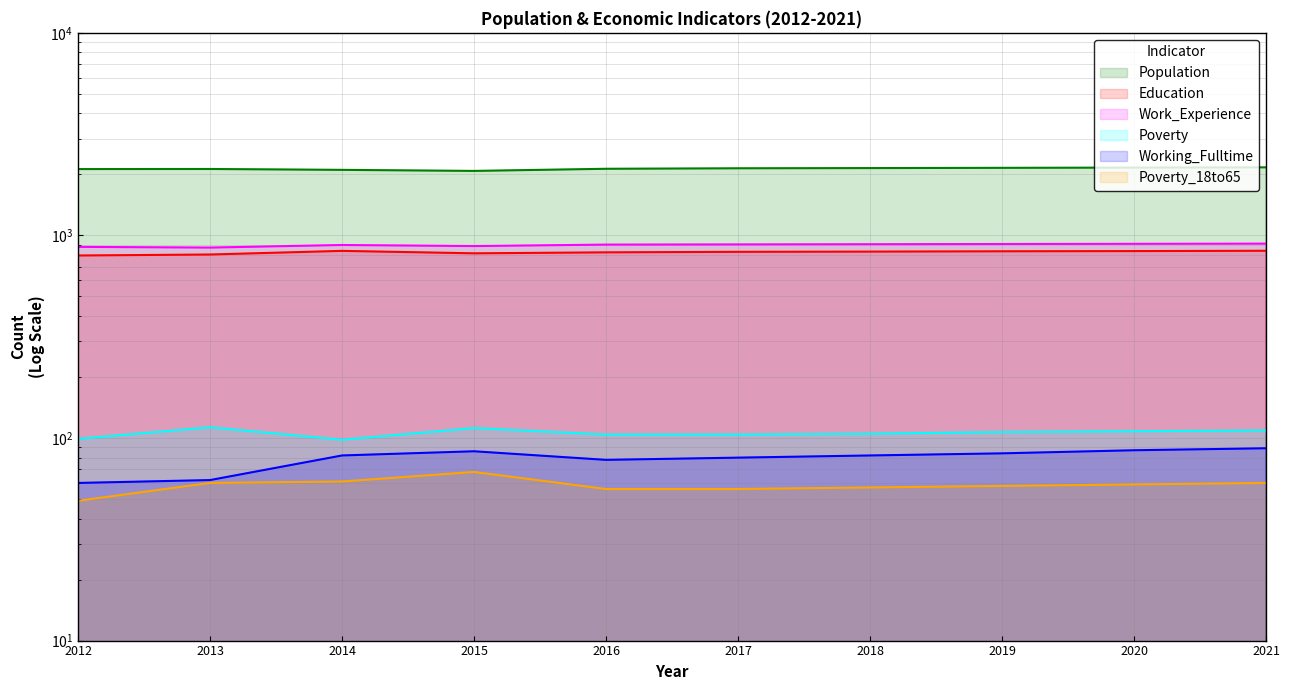

Is it true that Working_Fulltime equals 89 at 2021?

True